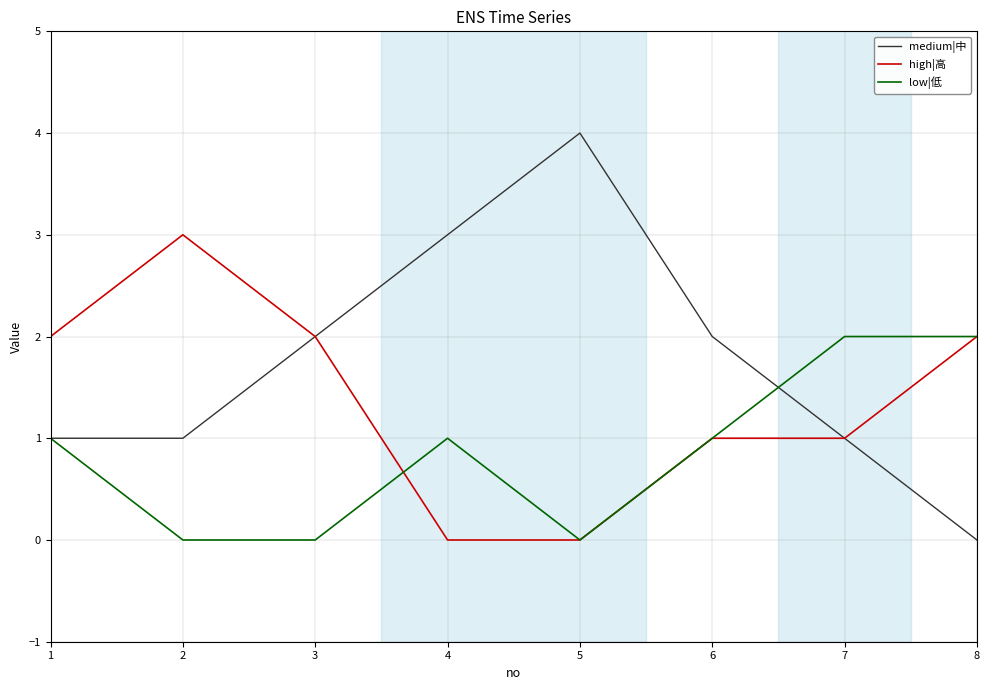

Rank the series at 2 from lowest to highest value.

low|低, medium|中, high|高